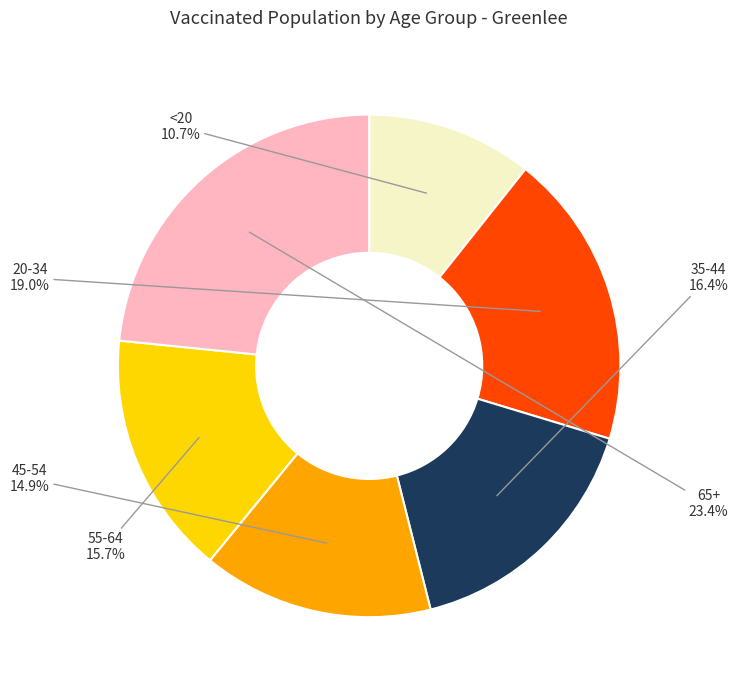

Rank the categories by value from highest to lowest.

65+, 20-34, 35-44, 55-64, 45-54, <20